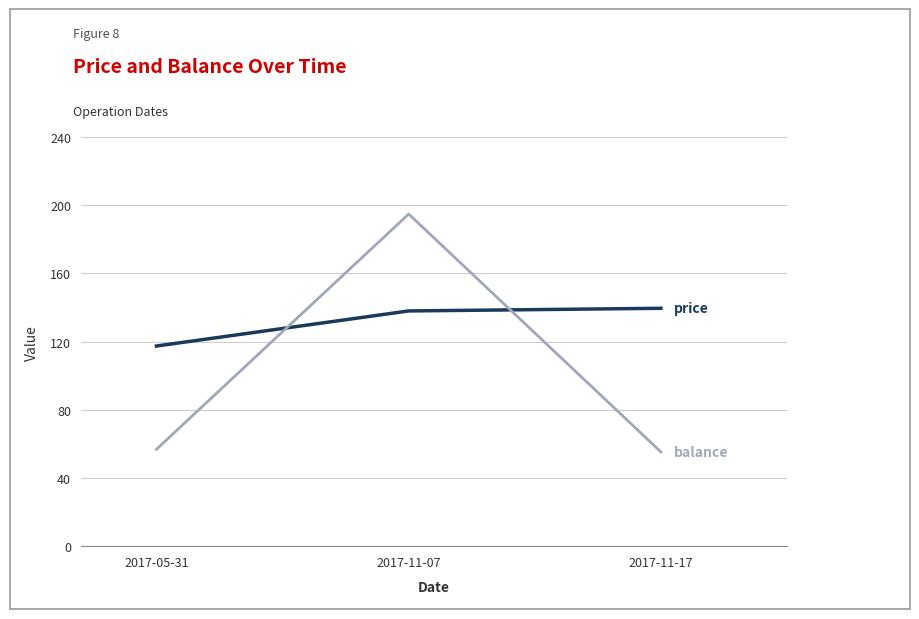

What position from the right is 2017-05-31?

3